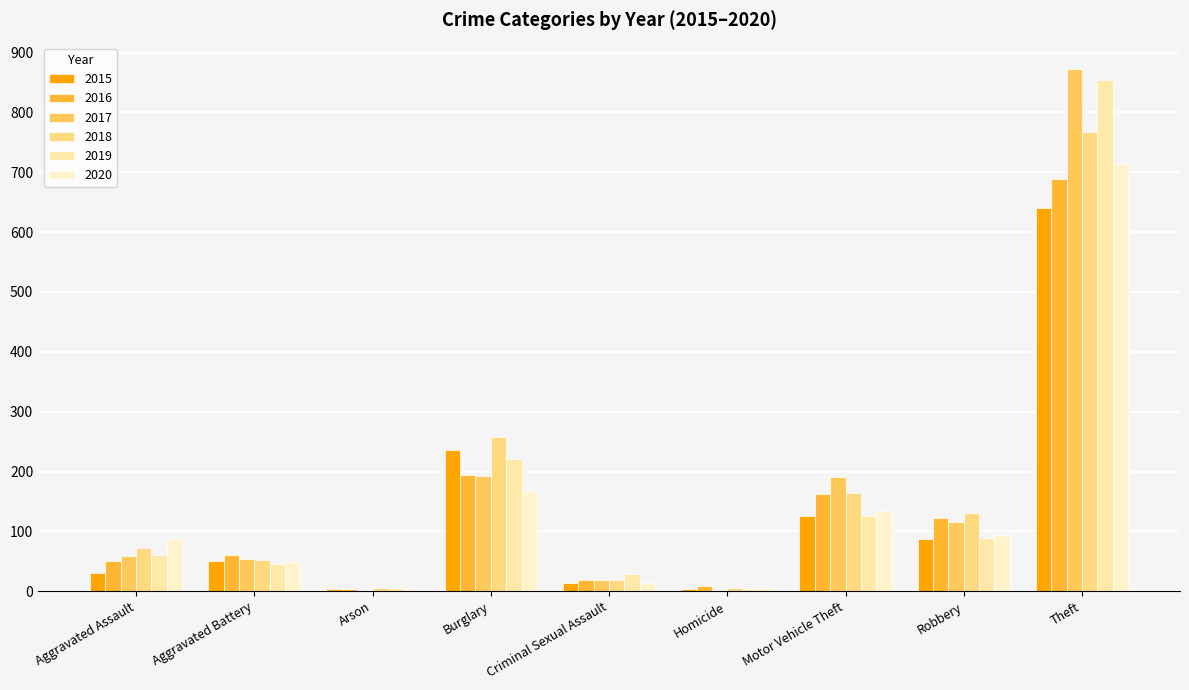

What position from the right is Aggravated Assault?

9